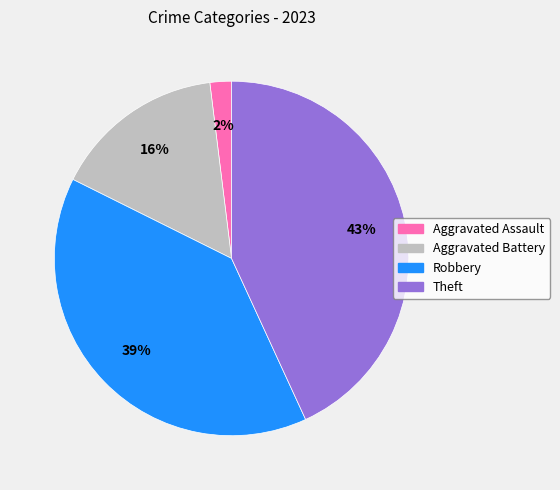

To the nearest percent, what portion does Aggravated Battery represent?

16%